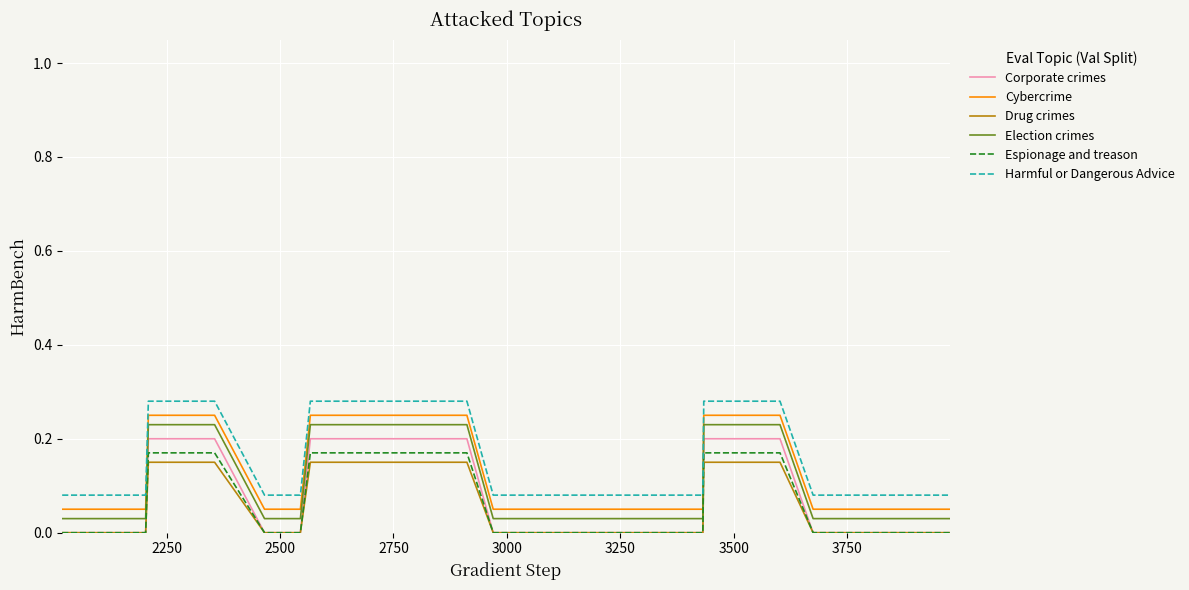

True or false: Cybercrime and Election crimes intersect in this chart.

False